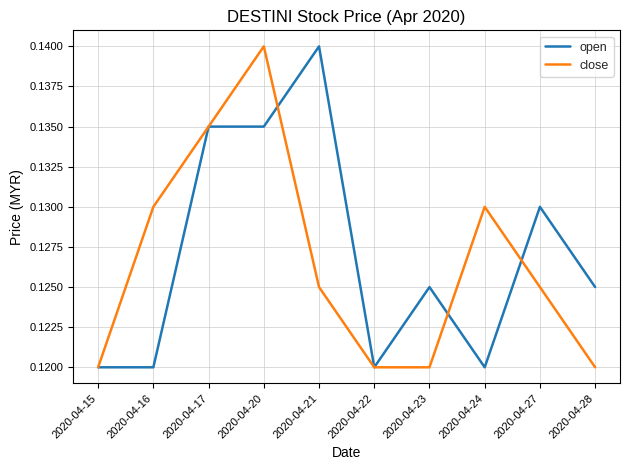

Does the chart display data point markers on the line(s)?

No